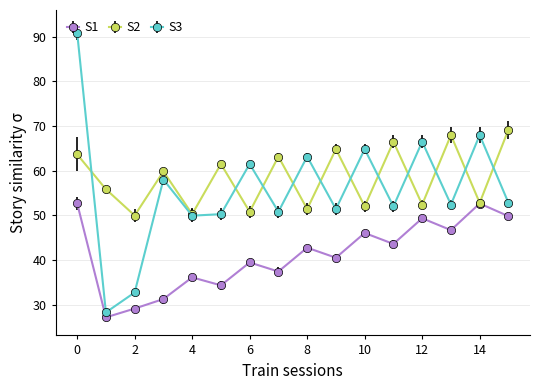

List the series in order of their peak value, lowest first.

S1, S2, S3